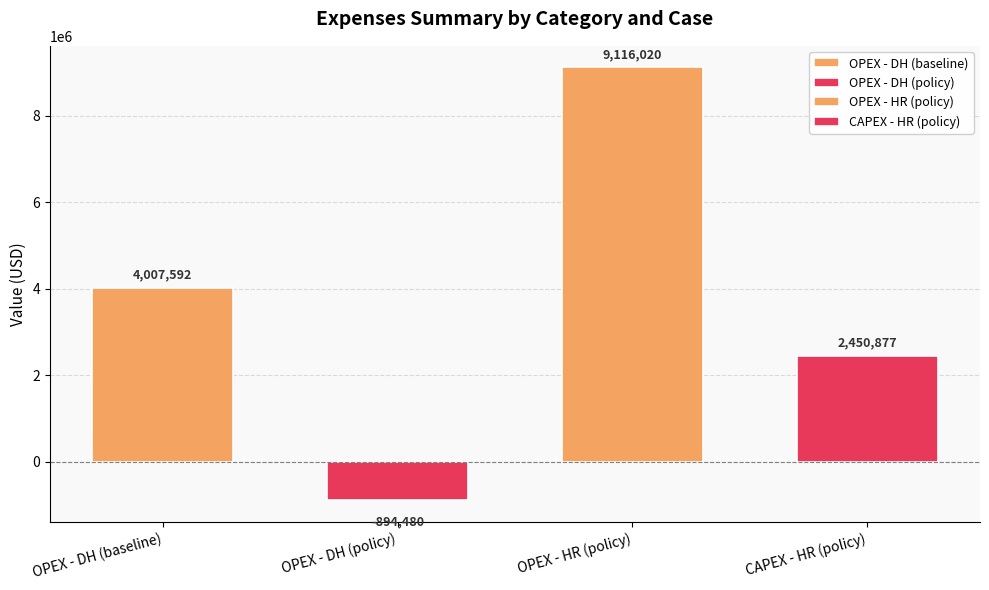

What is the smallest value displayed?

-894480.0